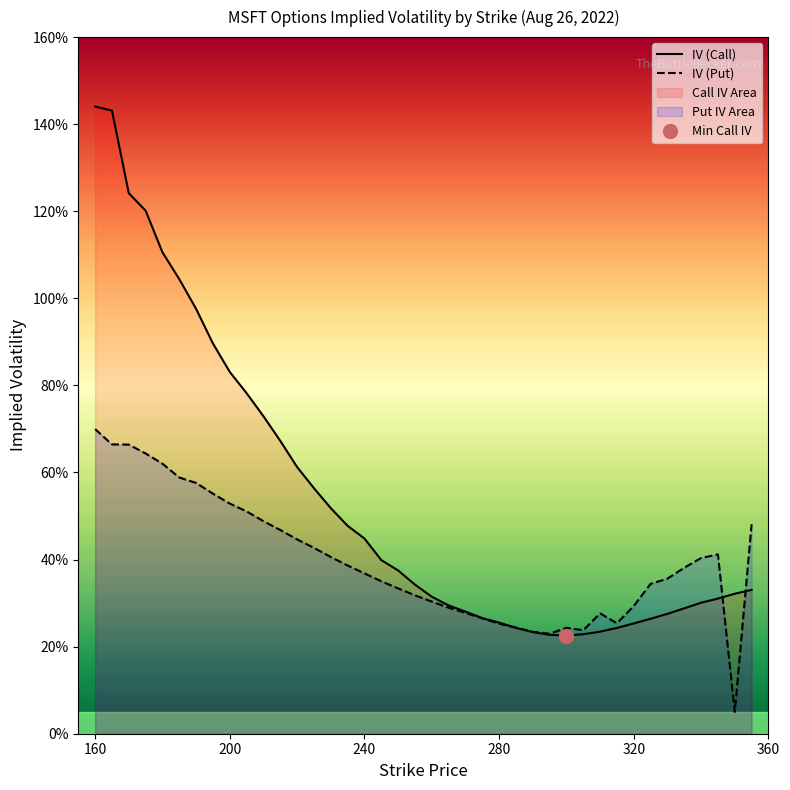

What is the value of the IV (Call) point at the 22nd from the left?

0.3